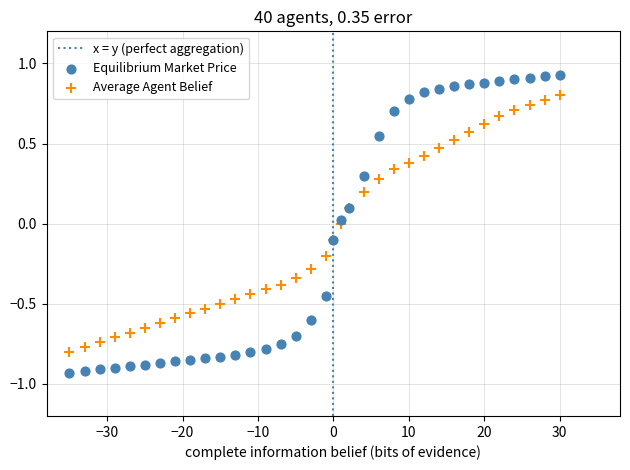

Which series contains the lowest Y value?

Equilibrium Market Price